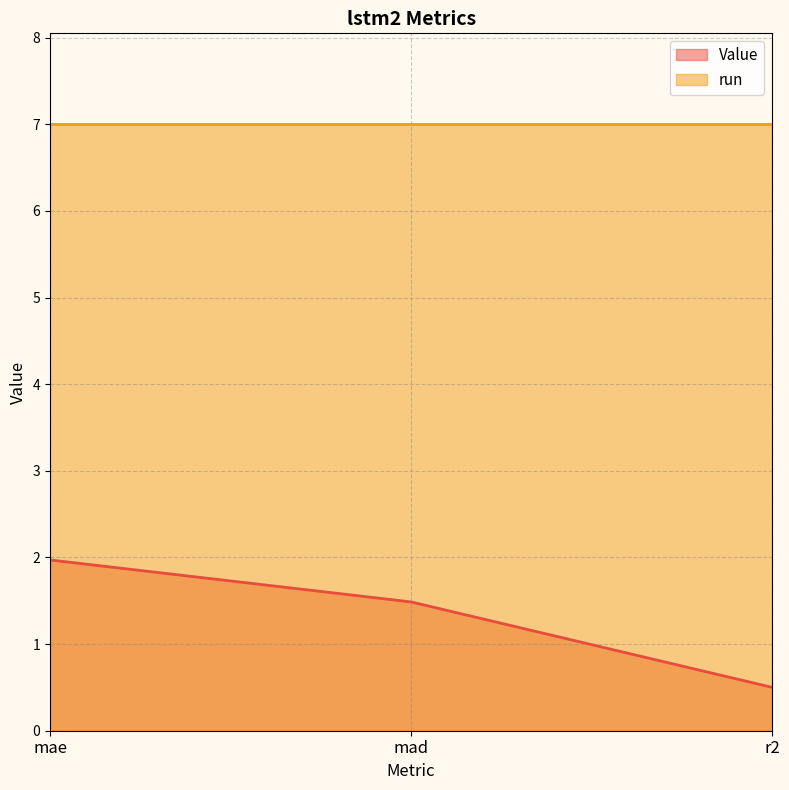

Which label corresponds to the smallest value in the chart?

r2